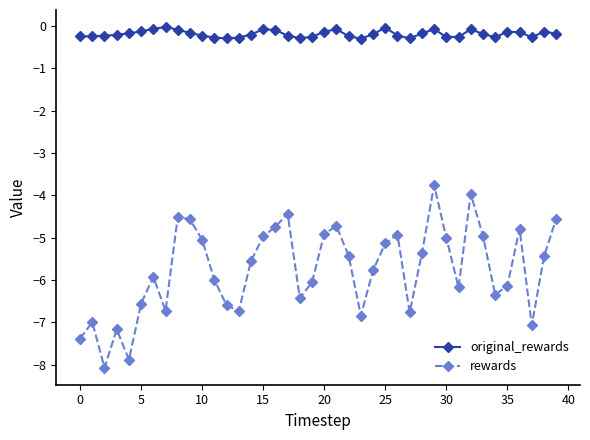

True or false: original_rewards has more than 0 interior local peaks.

True